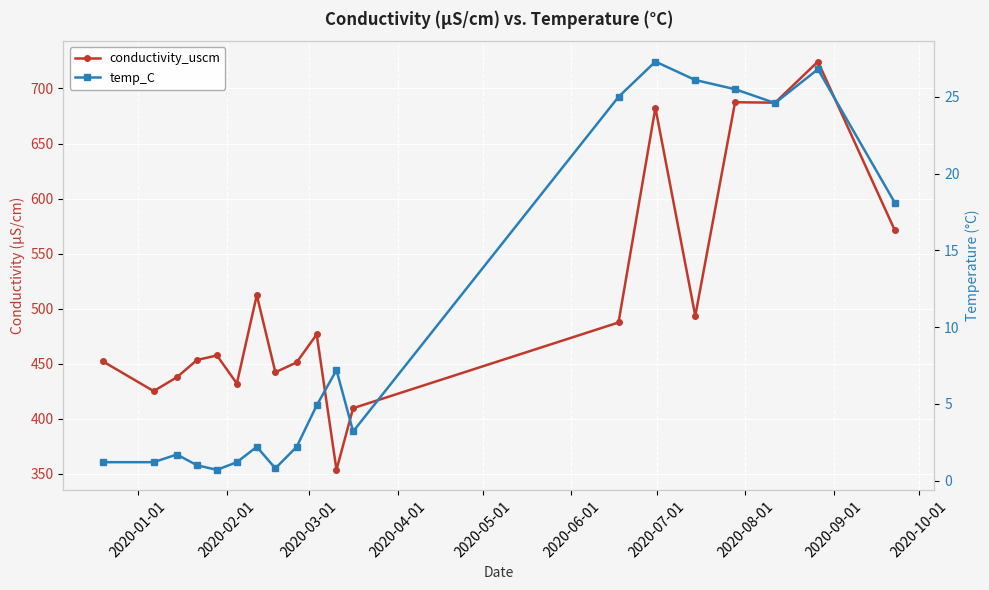

At how many categories does at least one series exceed 212?

19